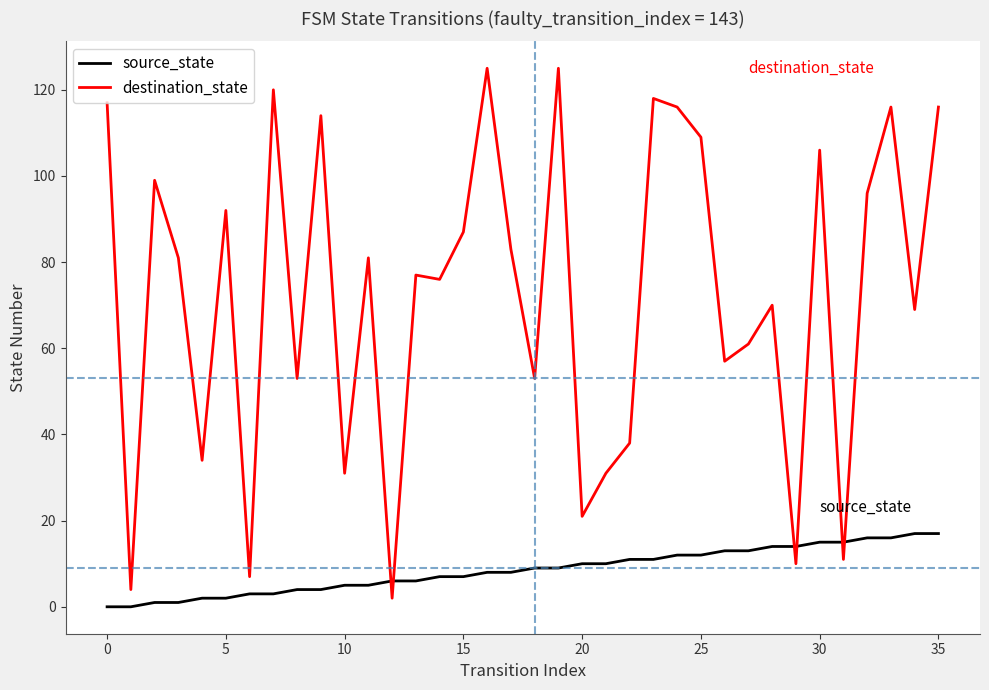

After their last crossing, which series has the higher values: destination_state or source_state?

destination_state